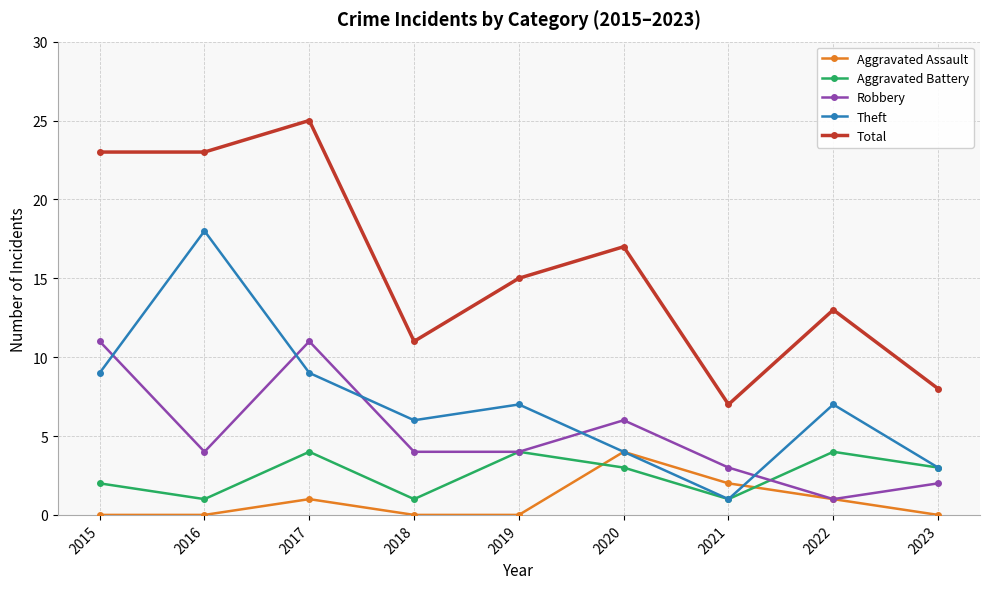

True or false: Aggravated Assault has a value of 0 at 2016.

True